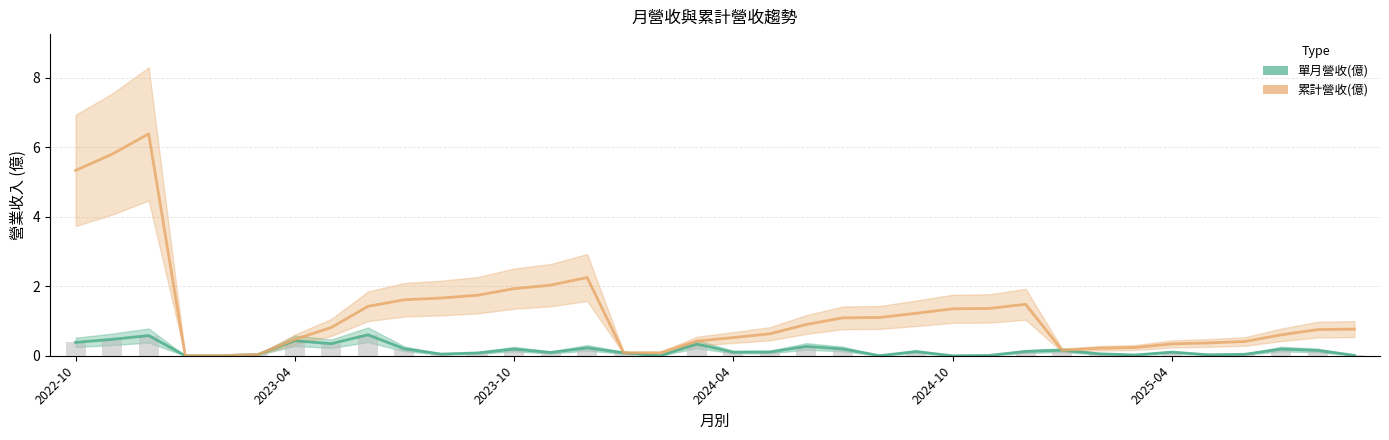

Are the bars grouped side by side (vs. stacked)?

Yes